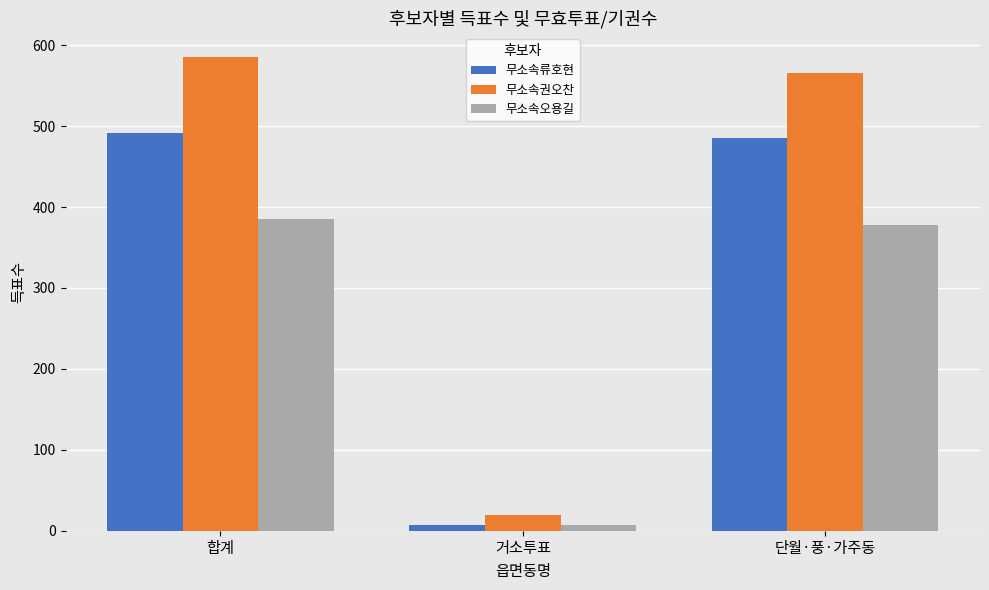

Which series has the largest range (max minus min)?

무소속권오찬